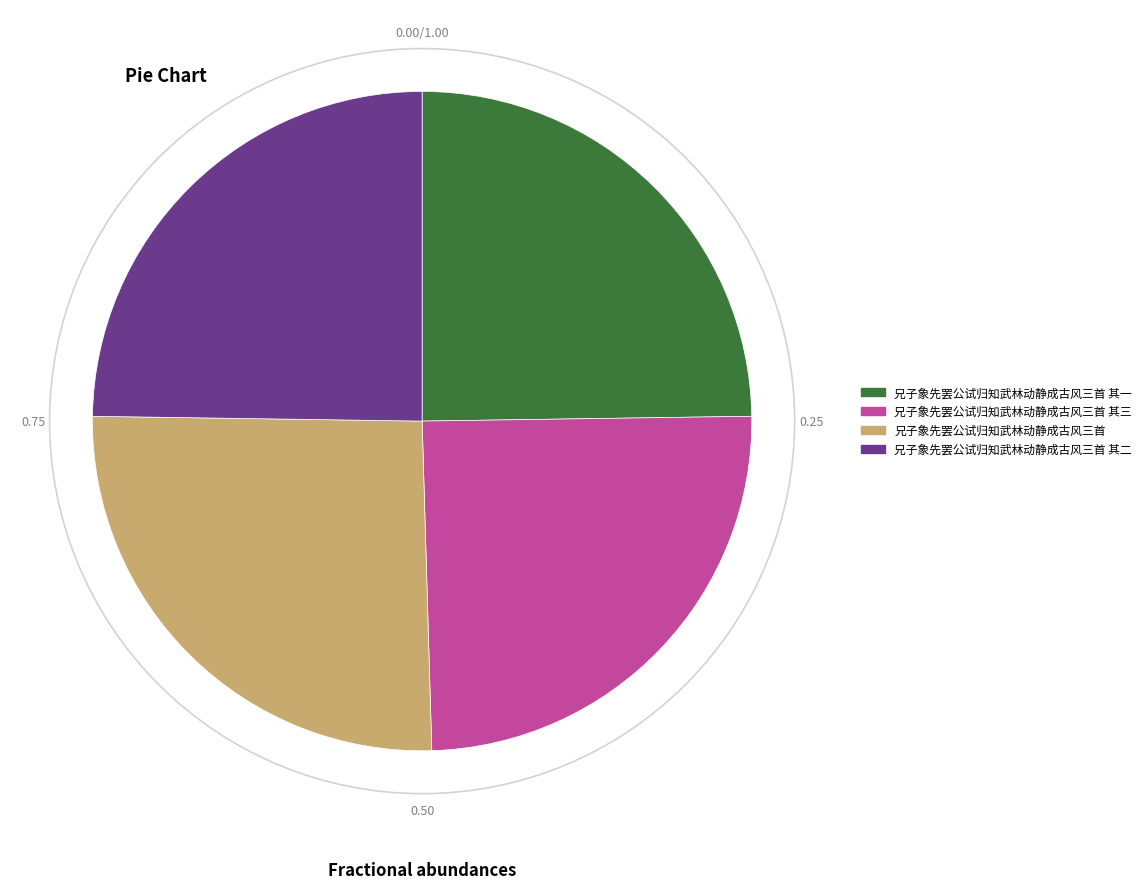

Which category has the biggest portion of the pie?

兄子象先罢公试归知武林动静成古风三首